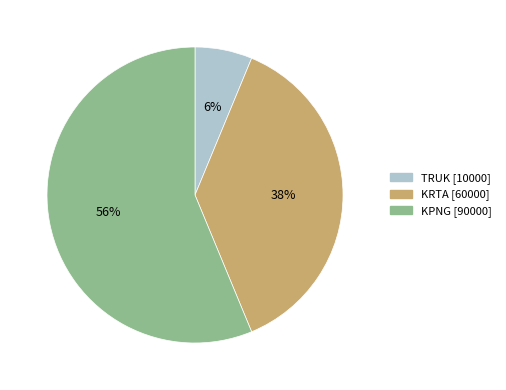

What percentage is the TRUK slice, to the nearest percent?

6%